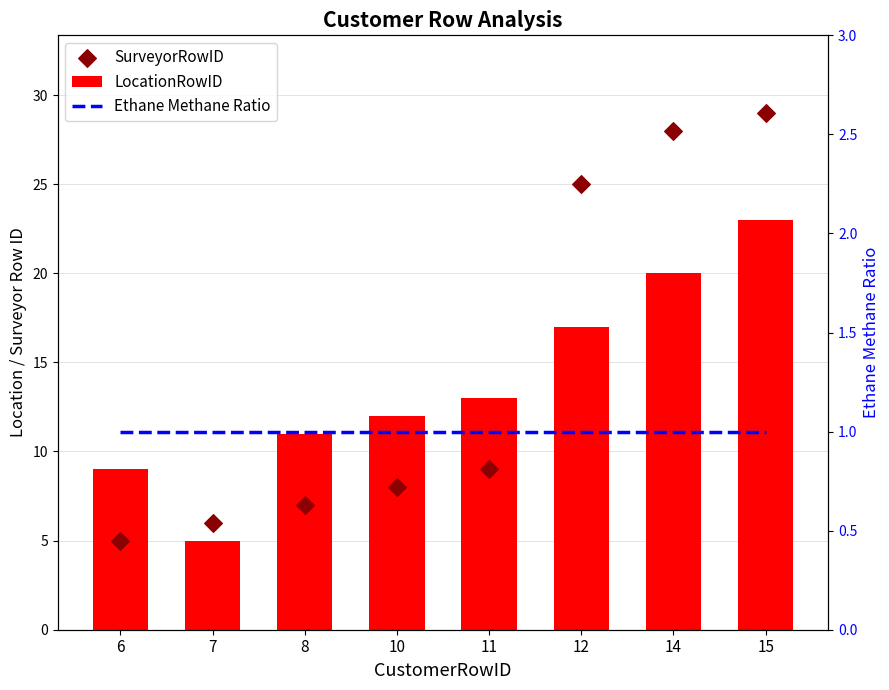

Which series has the widest spread of Y values?

SurveyorRowID